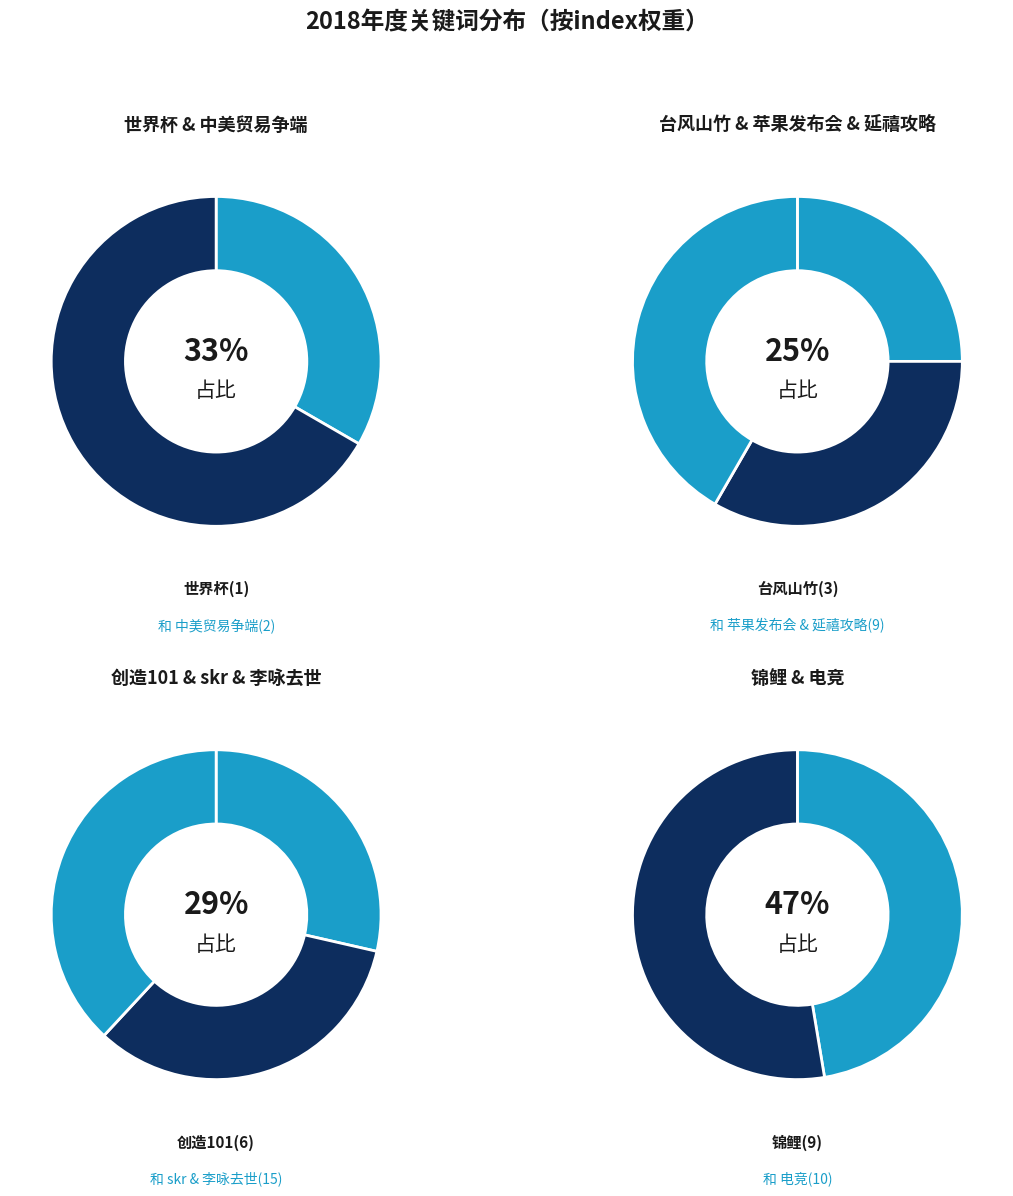

To the nearest percent, what is the average slice percentage?

10%